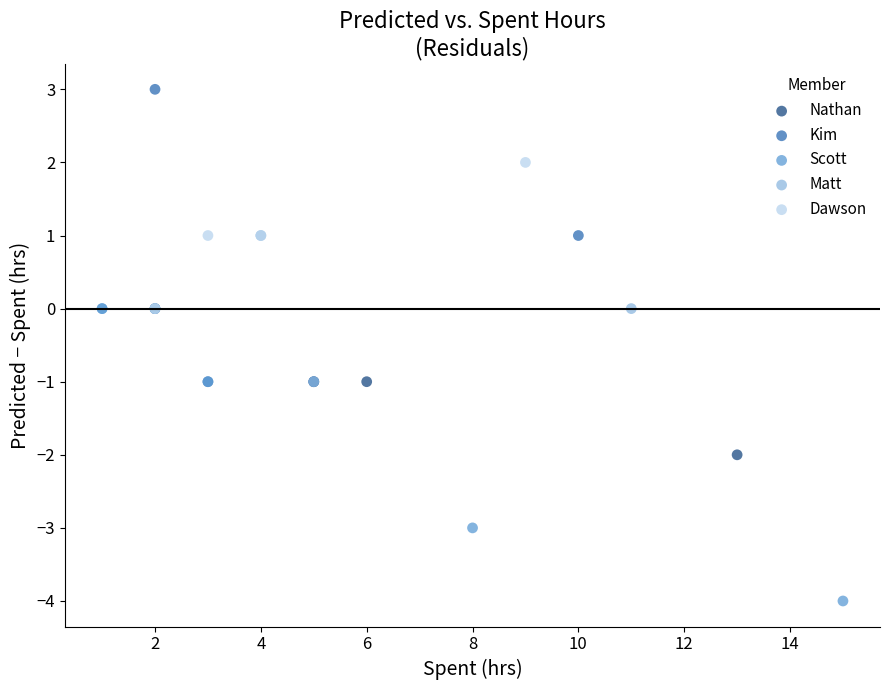

Which series reaches the minimum Y coordinate?

Scott